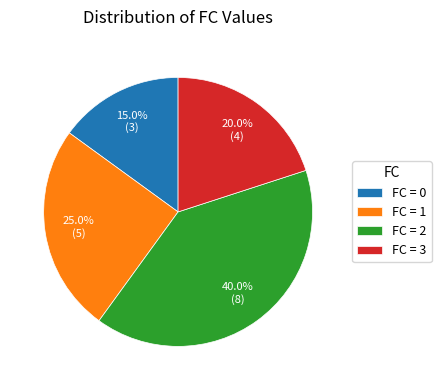

To the nearest percent, what is the average slice percentage?

25%